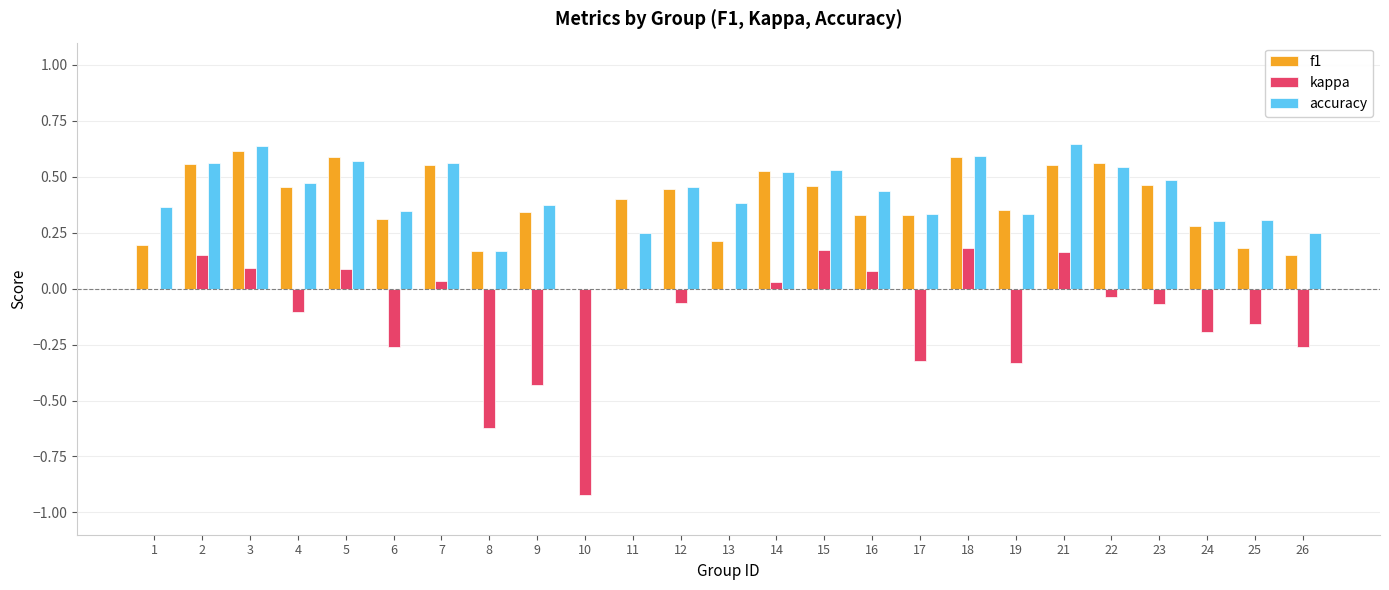

Is it true that accuracy equals 0.6 at 9?

False